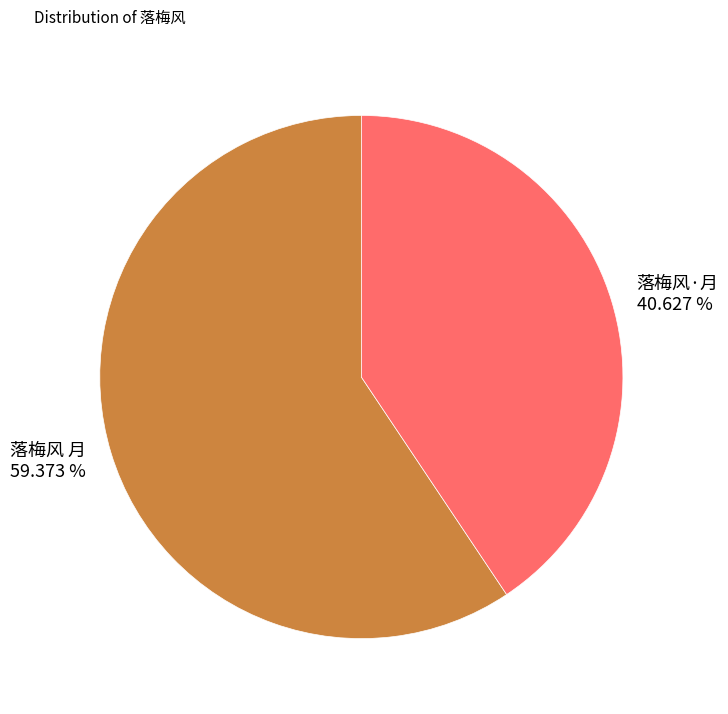

Which slice is the smallest?

落梅风·月